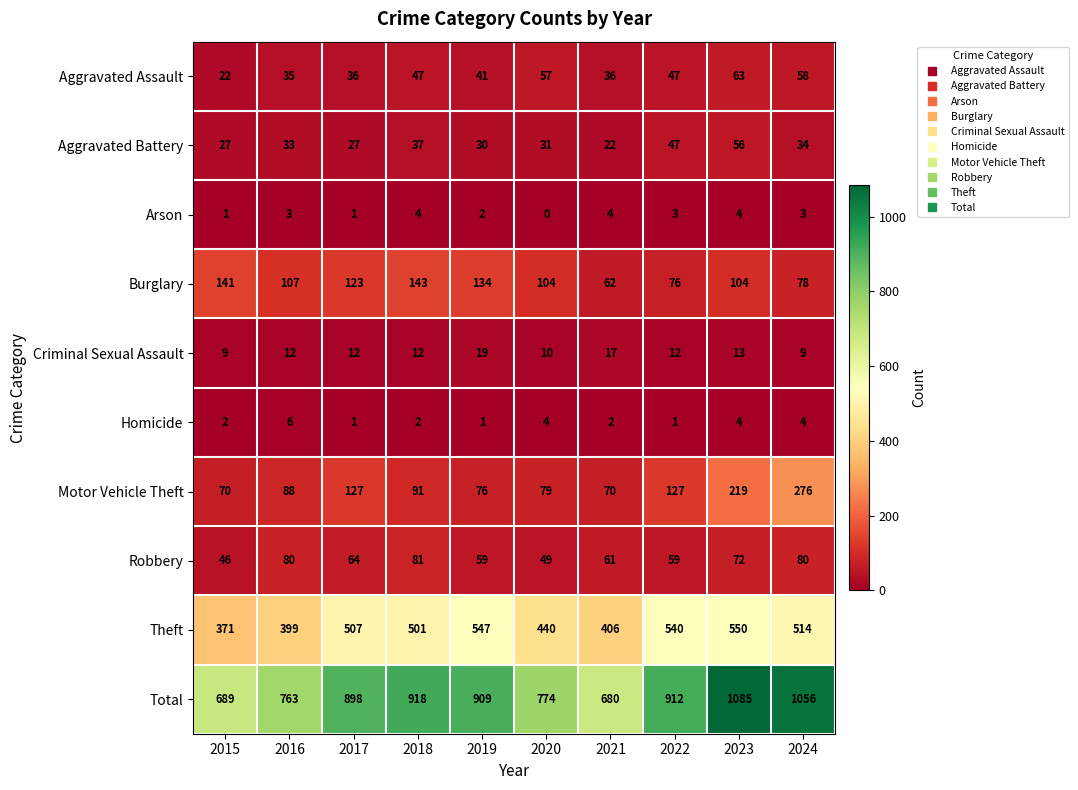

The value of Burglary at 2015 is 88. True or false?

False